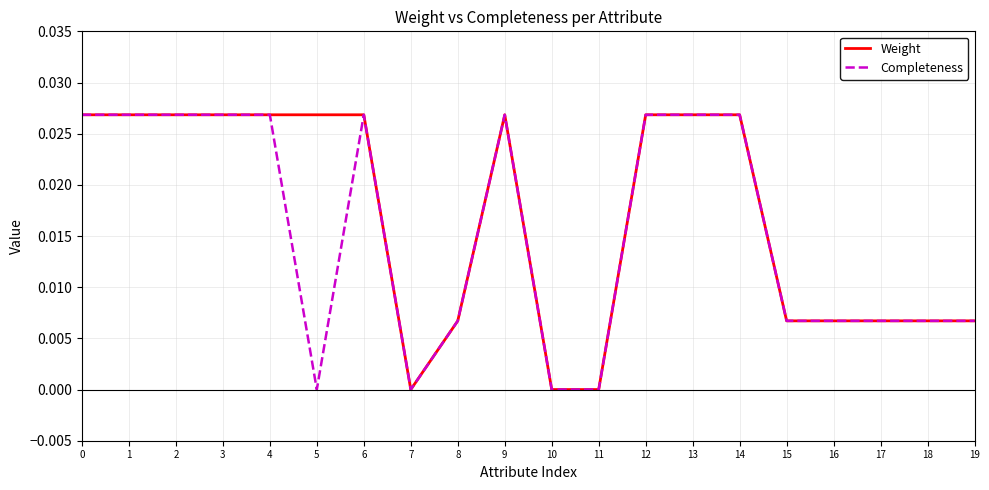

Which series changed the most between 5 and 18?

Weight